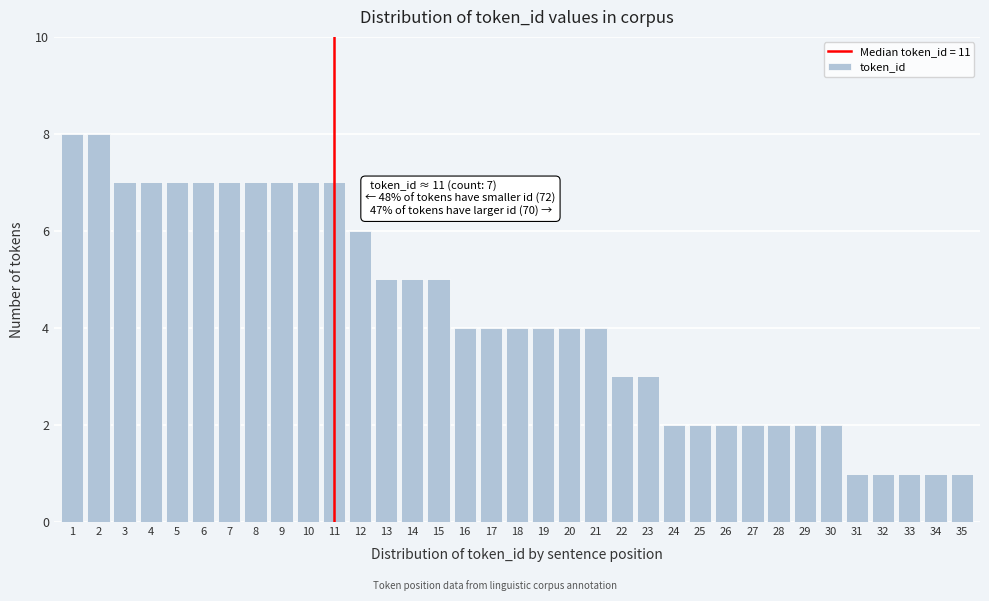

What is the greatest value displayed?

8